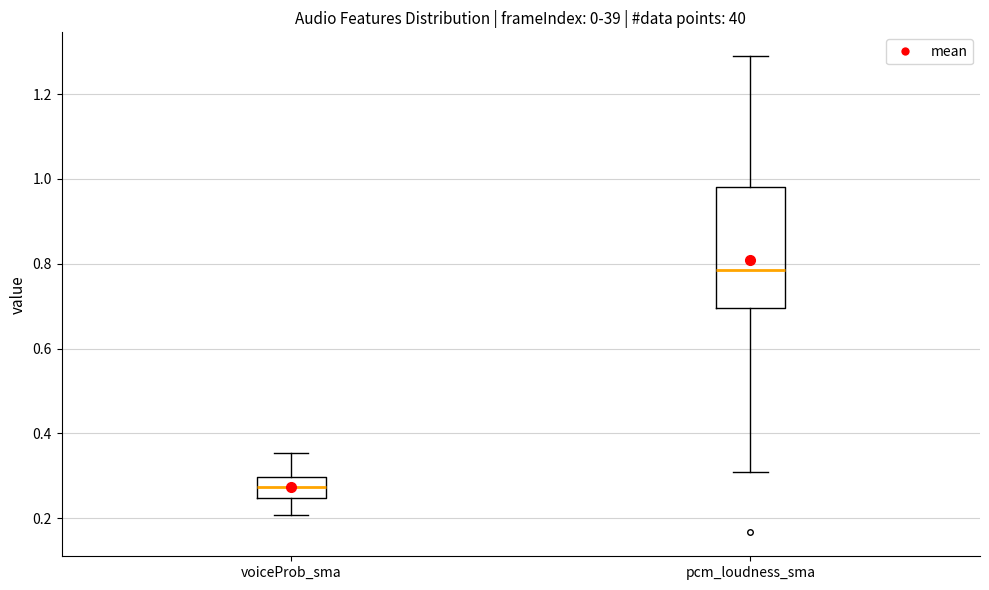

Which box has the lowest median line?

voiceProb_sma